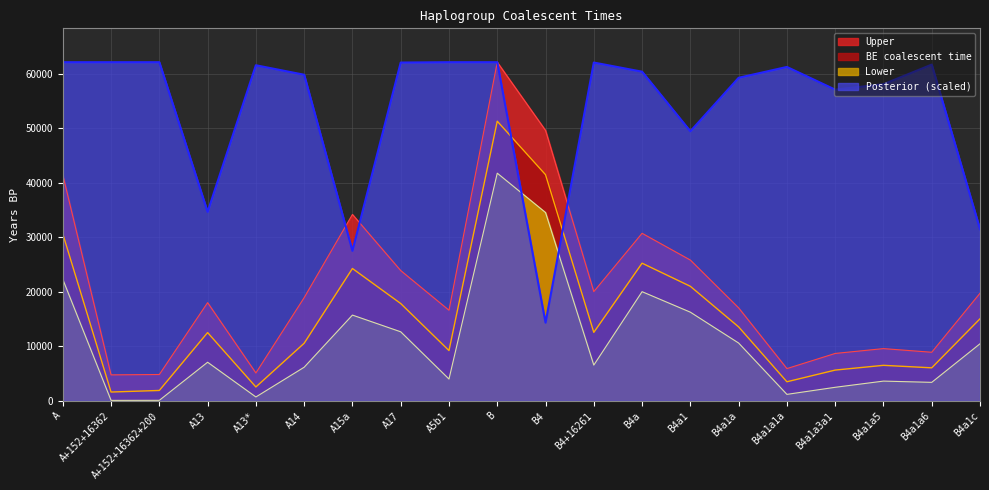

Between B4 and A13*, which is larger?

B4